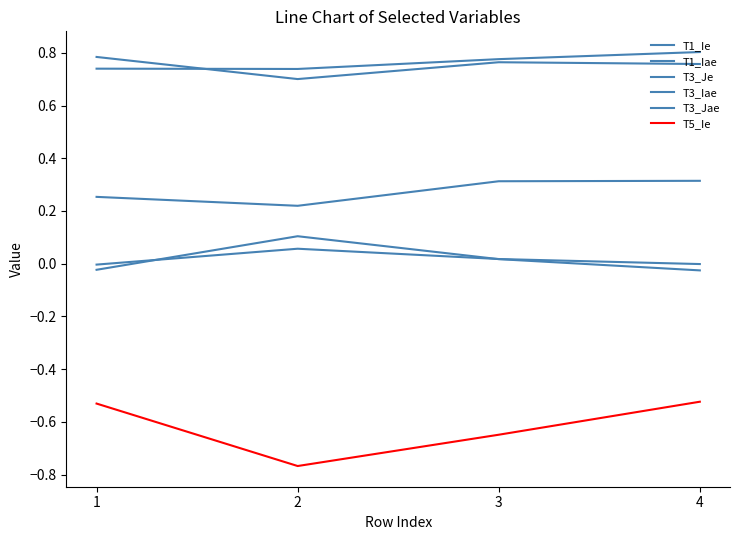

What is the difference between the highest and lowest values at 3?

1.4